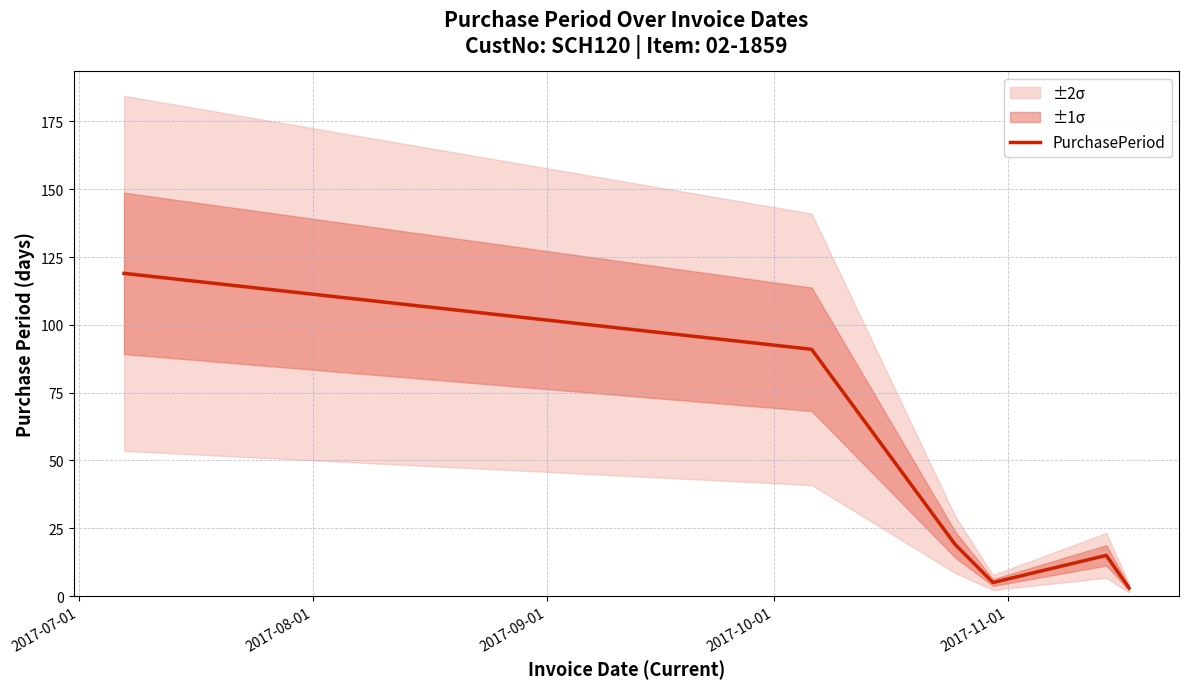

Which label corresponds to the largest value in the chart?

2017-07-01